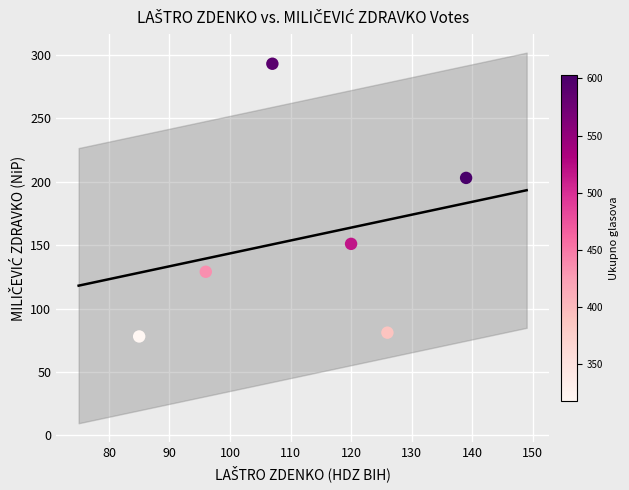

What is the average X value?

112